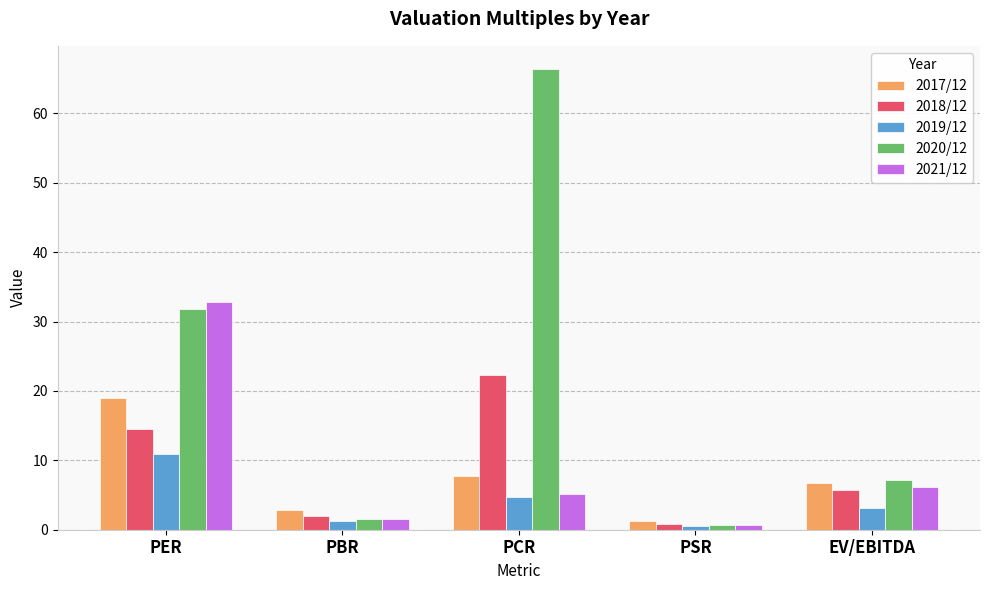

What is the difference between the 2020/12 values at EV/EBITDA and PER?

24.6